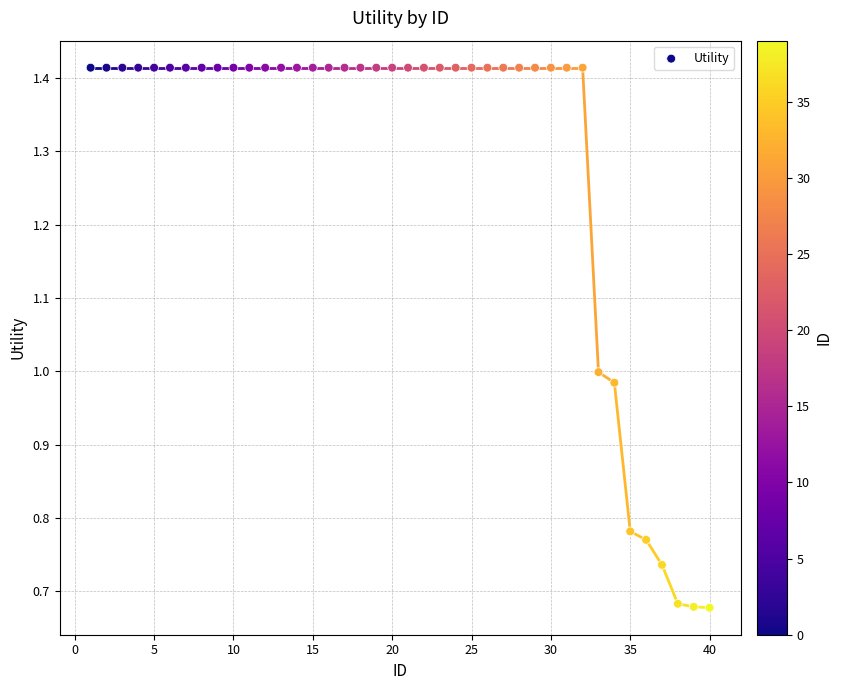

What is the range of X values (max minus min)?

39.0